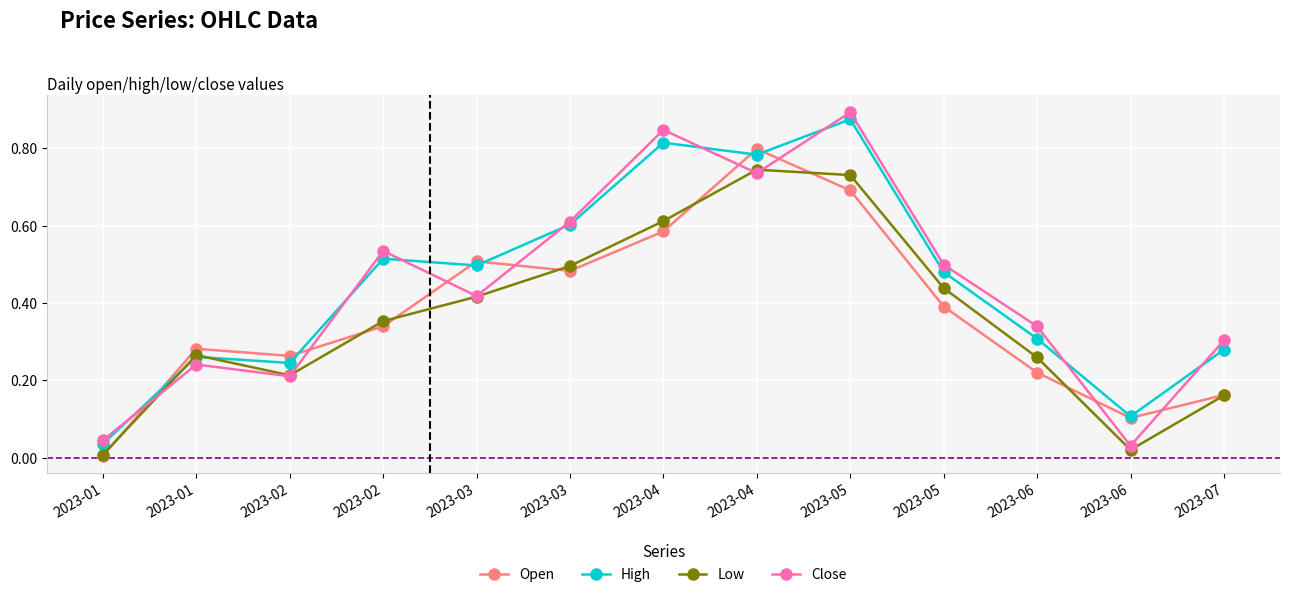

How many lines are shown in the chart?

4